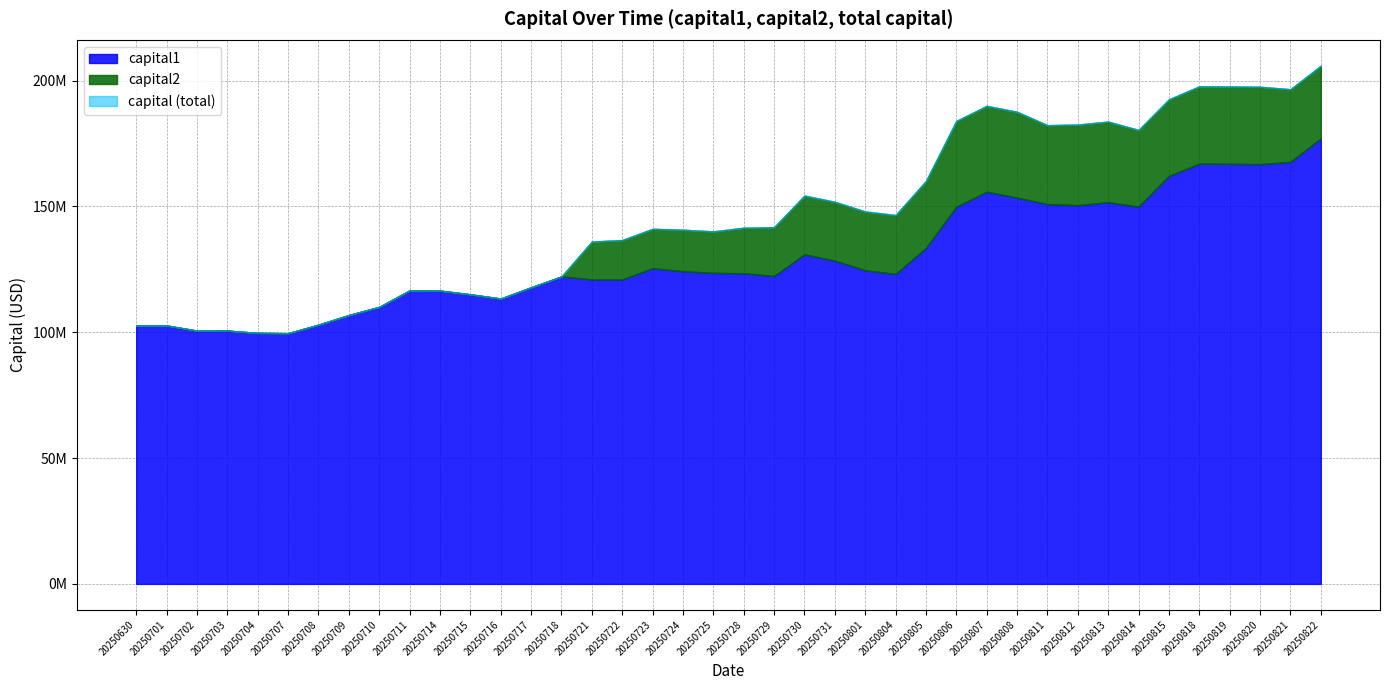

How many interior local valleys does the capital series have?

7